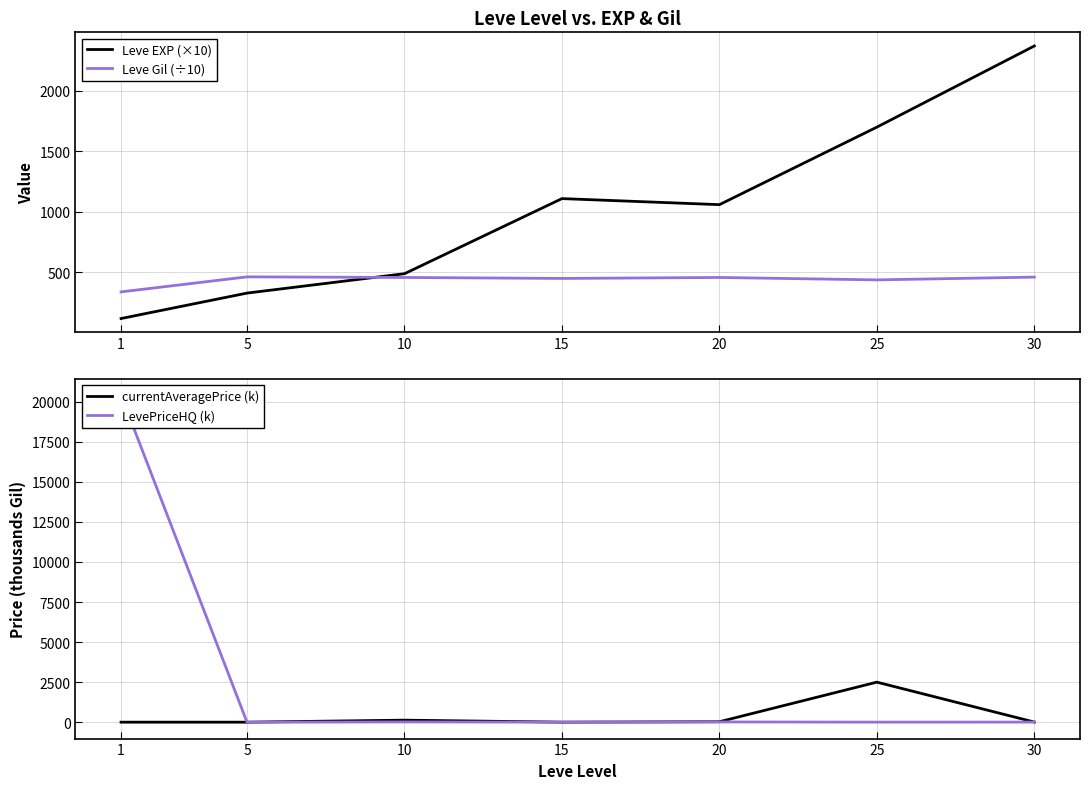

What is the sum of the currentAveragePrice (k) values at 15 and 1?

8.8